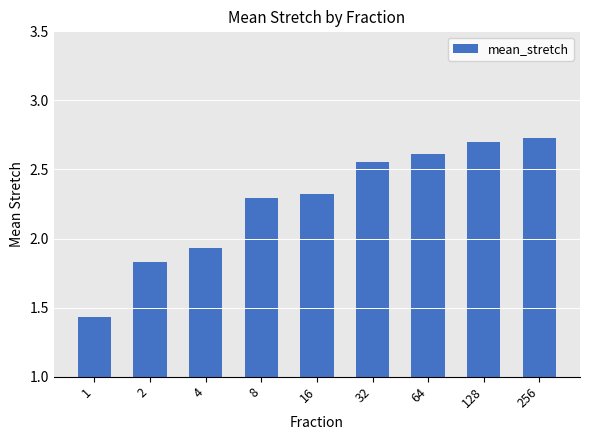

What is the greatest value displayed?

2.7